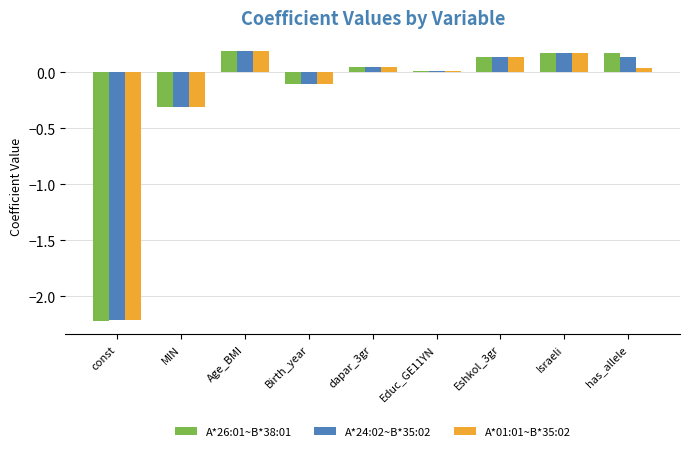

At which label does A*26:01~B*38:01 first exceed 0?

Age_BMI